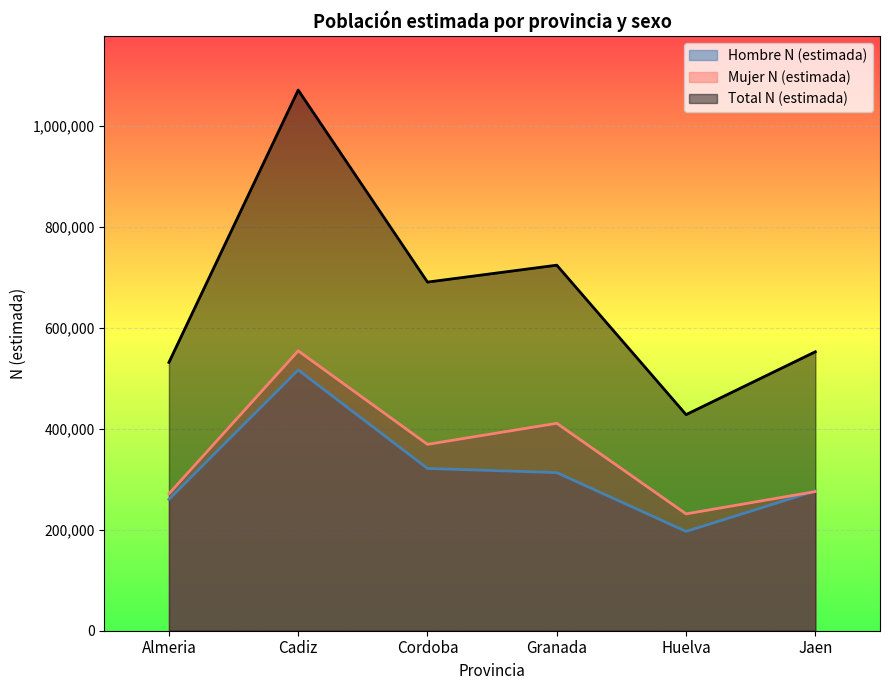

At which label is Total N (estimada) closest to 749777?

Granada